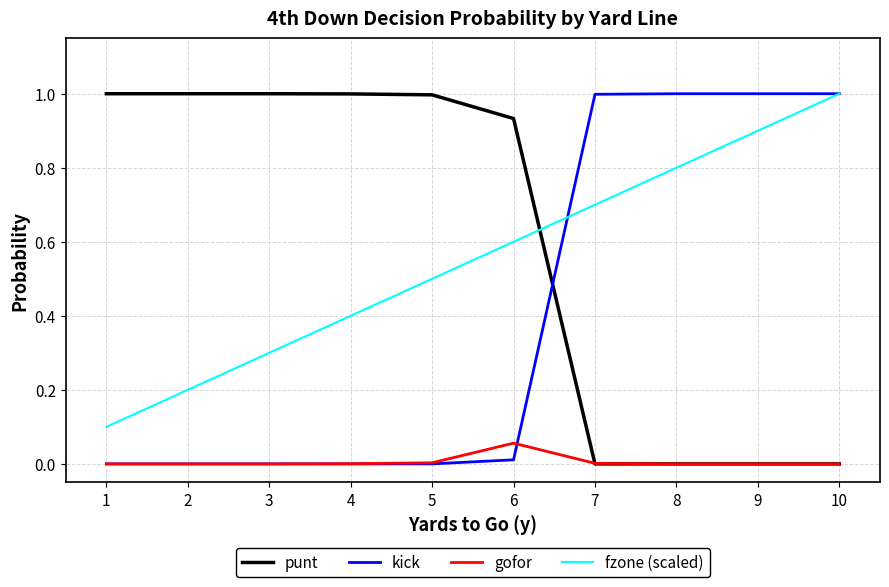

What is the difference between the highest and lowest values at 1?

1.0